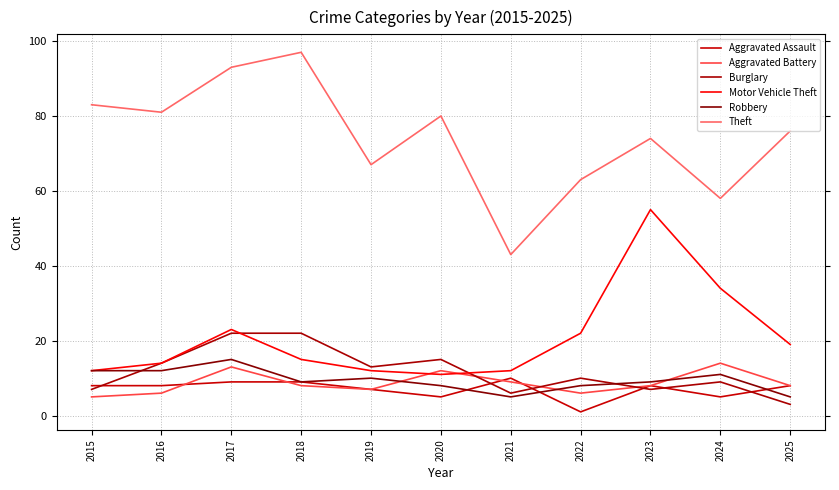

At which category is the sum across all series the highest?

2017